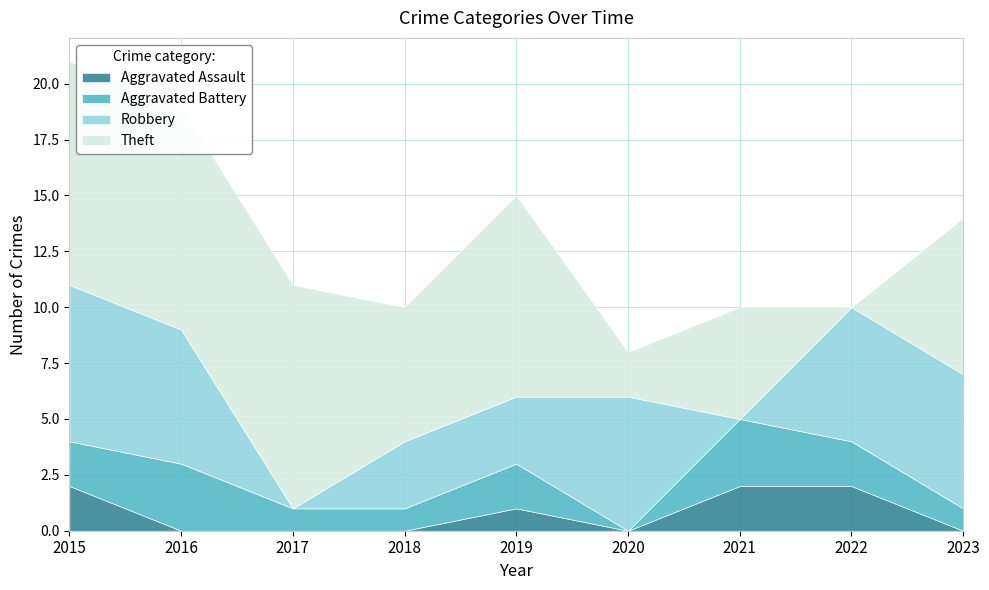

How many data points in Theft are above 7?

4